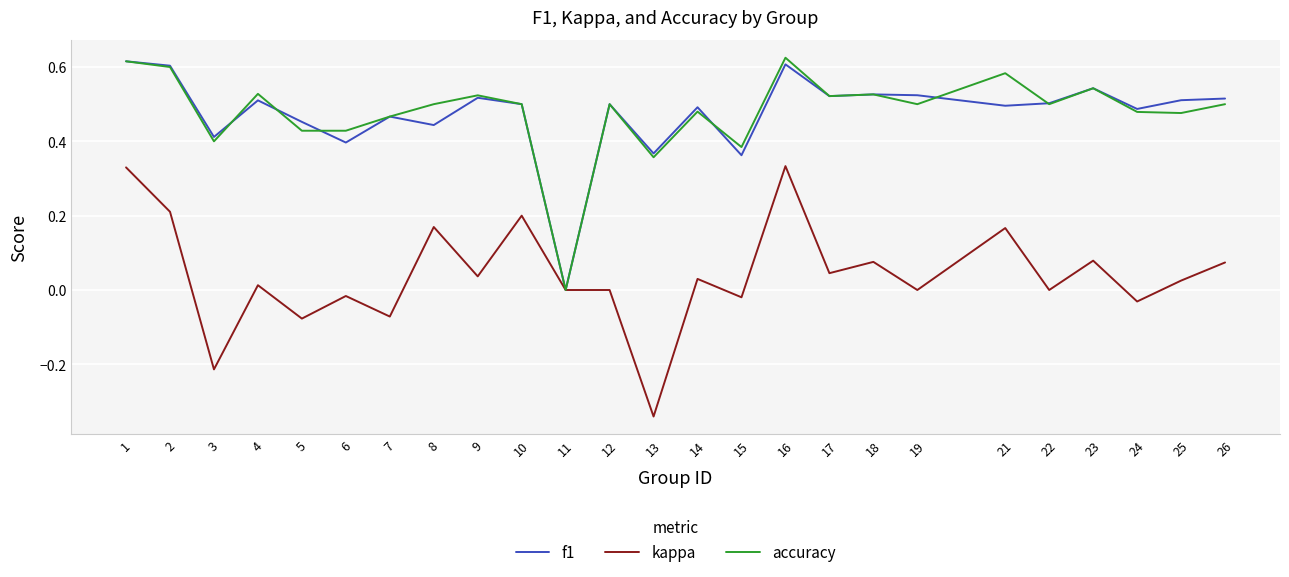

What is the sum of the f1 values at 18 and 6?

0.9